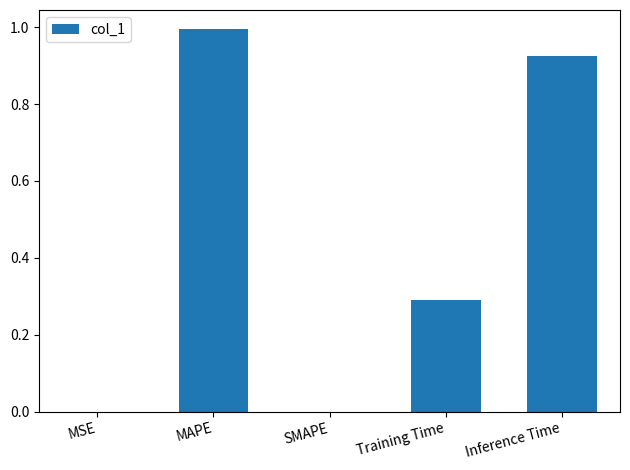

What is the sum of all values?

2.2